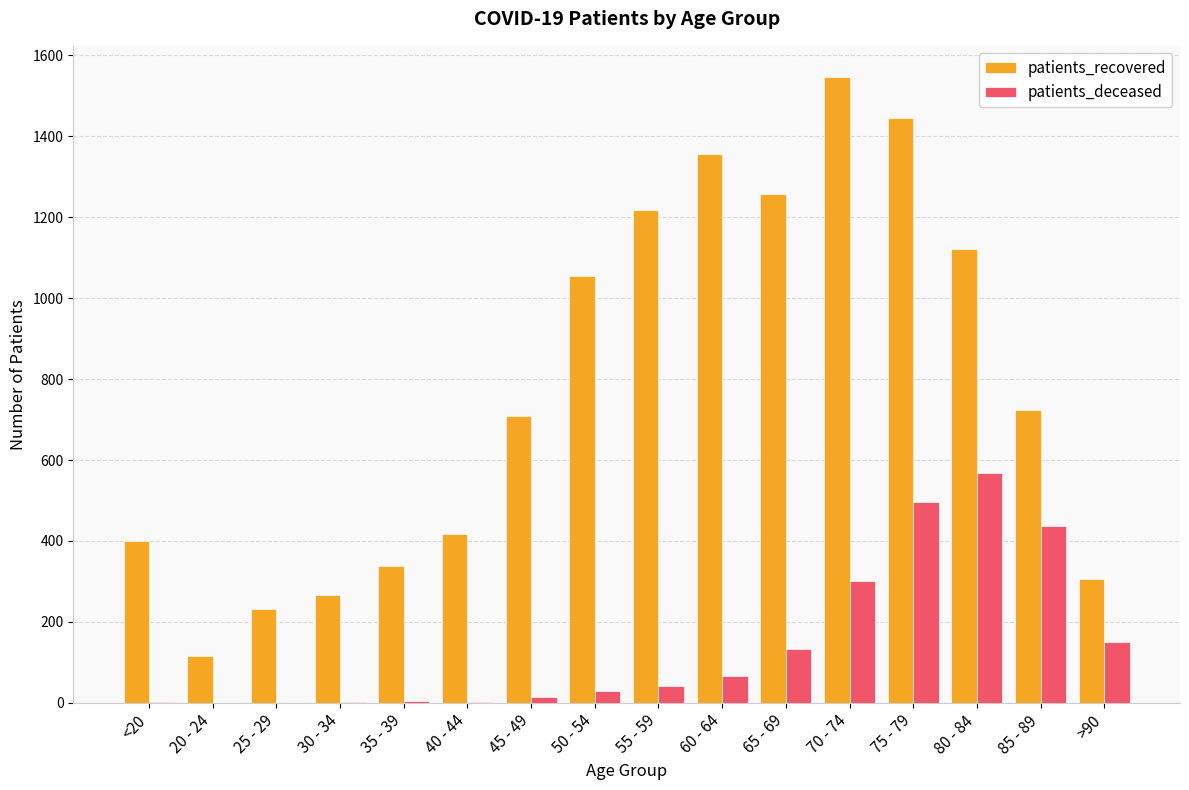

What is the sum of all patients_recovered values?

12504